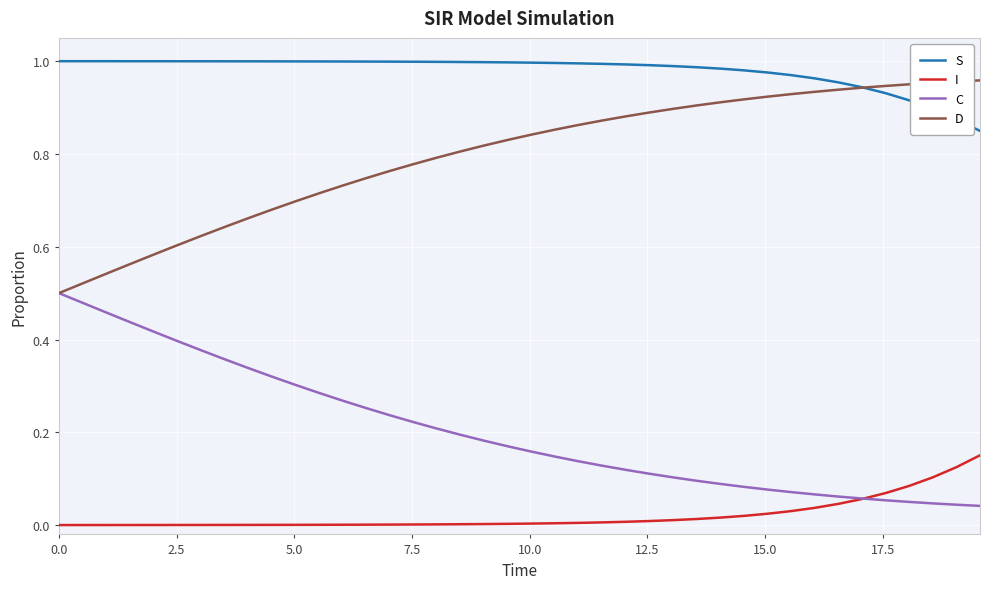

True or false: S and C intersect in this chart.

False